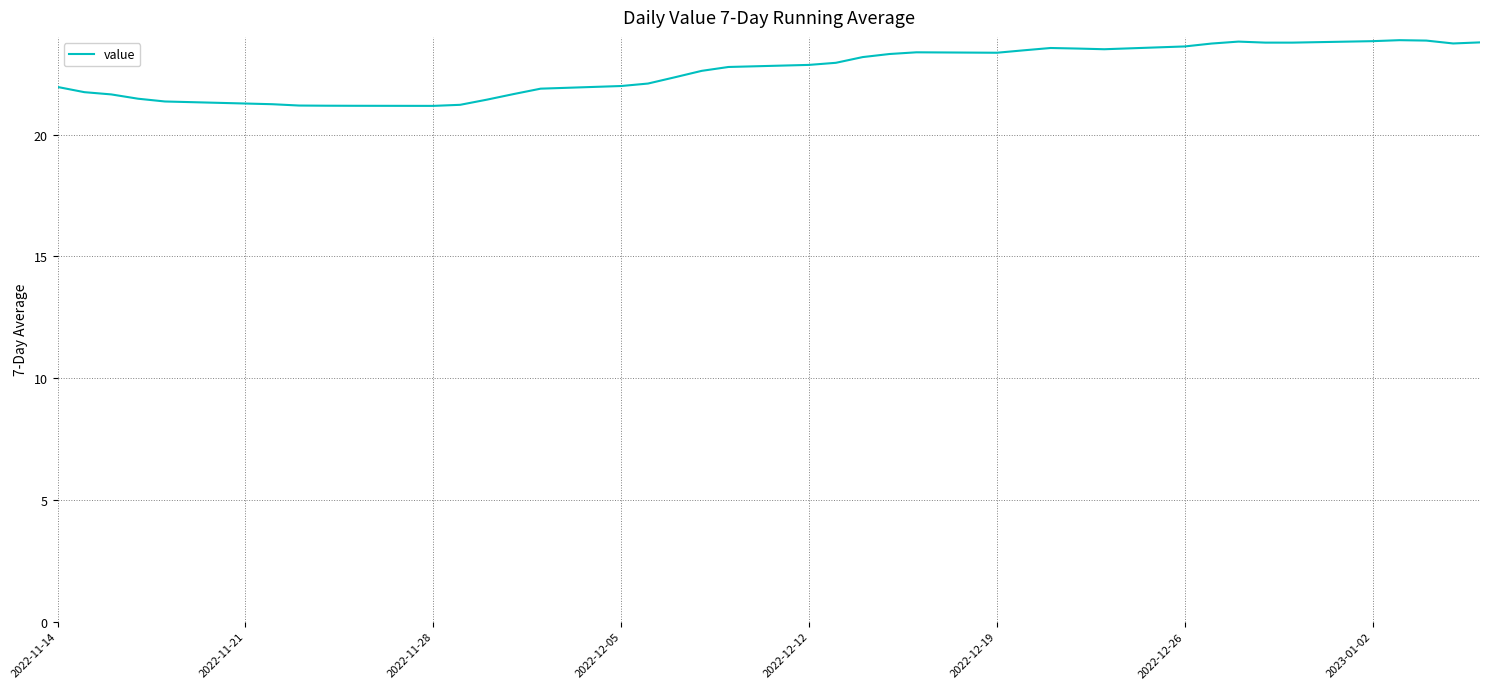

What is the greatest value displayed?

23.9